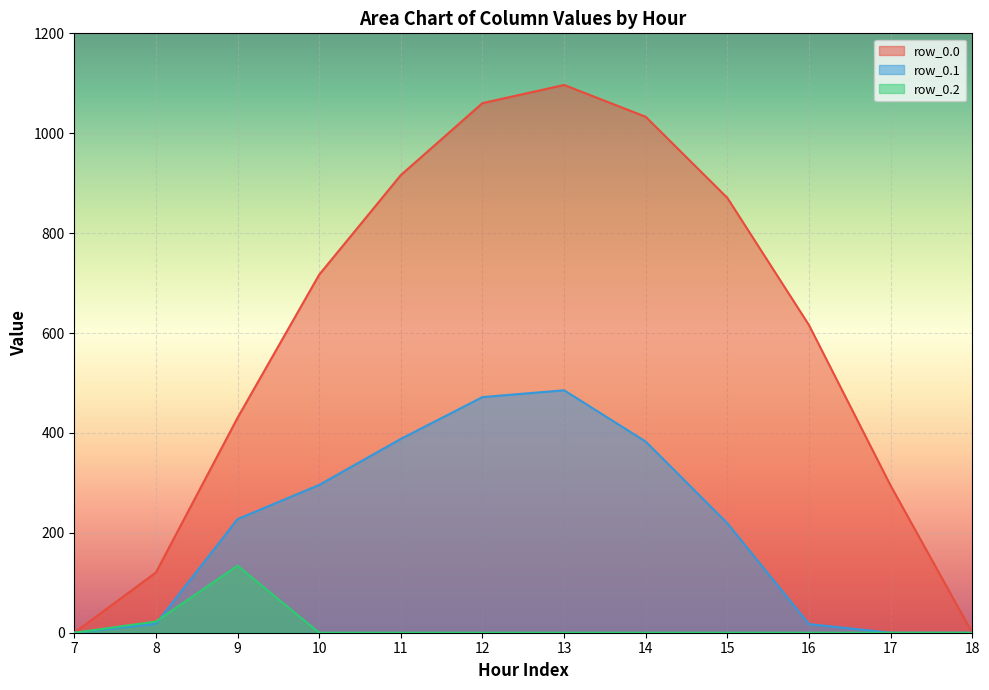

Reading left to right, transcribe all the data shown in this chart.

row_0.0: 0.0	120.6	430.3	716.9	916.2	1060.3	1096.7	1032.9	870.6	615.9	294.5	0.0
row_0.1: 0.0	17.7	227.5	295.9	388.1	471.7	485.4	382.7	219.2	17.3	0.0	0.0
row_0.2: 0.0	22.3	134.2	0.0	0.0	0.0	0.0	0.0	0.0	0.0	0.0	0.0